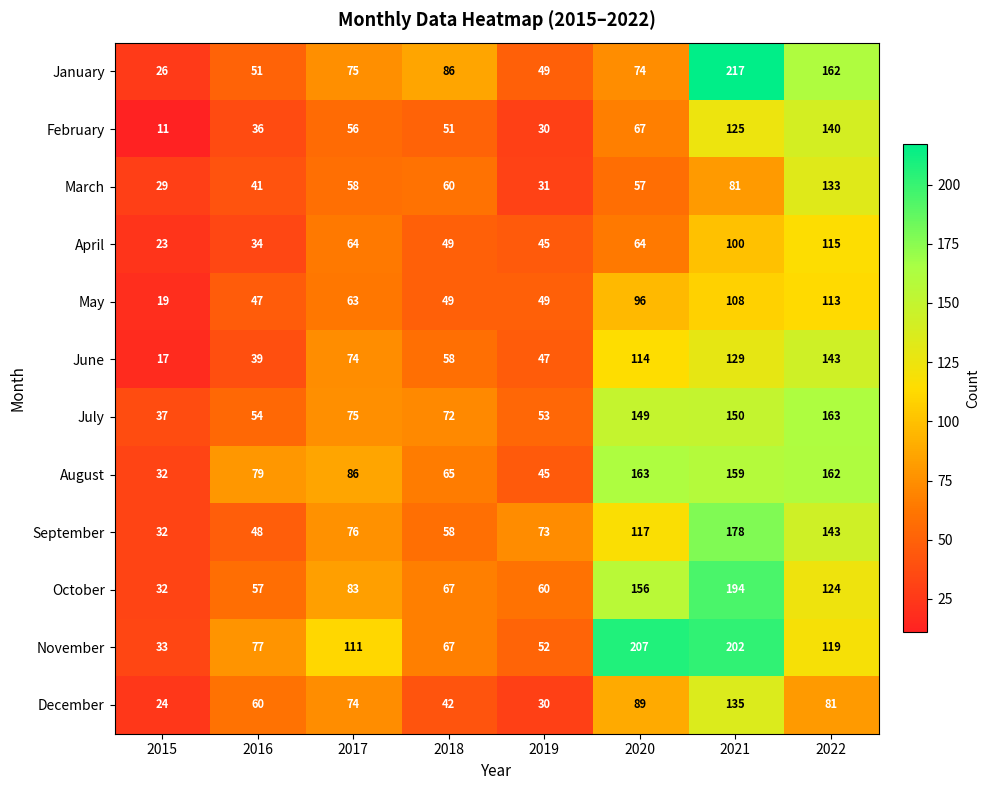

How many series are shown in this chart?

12